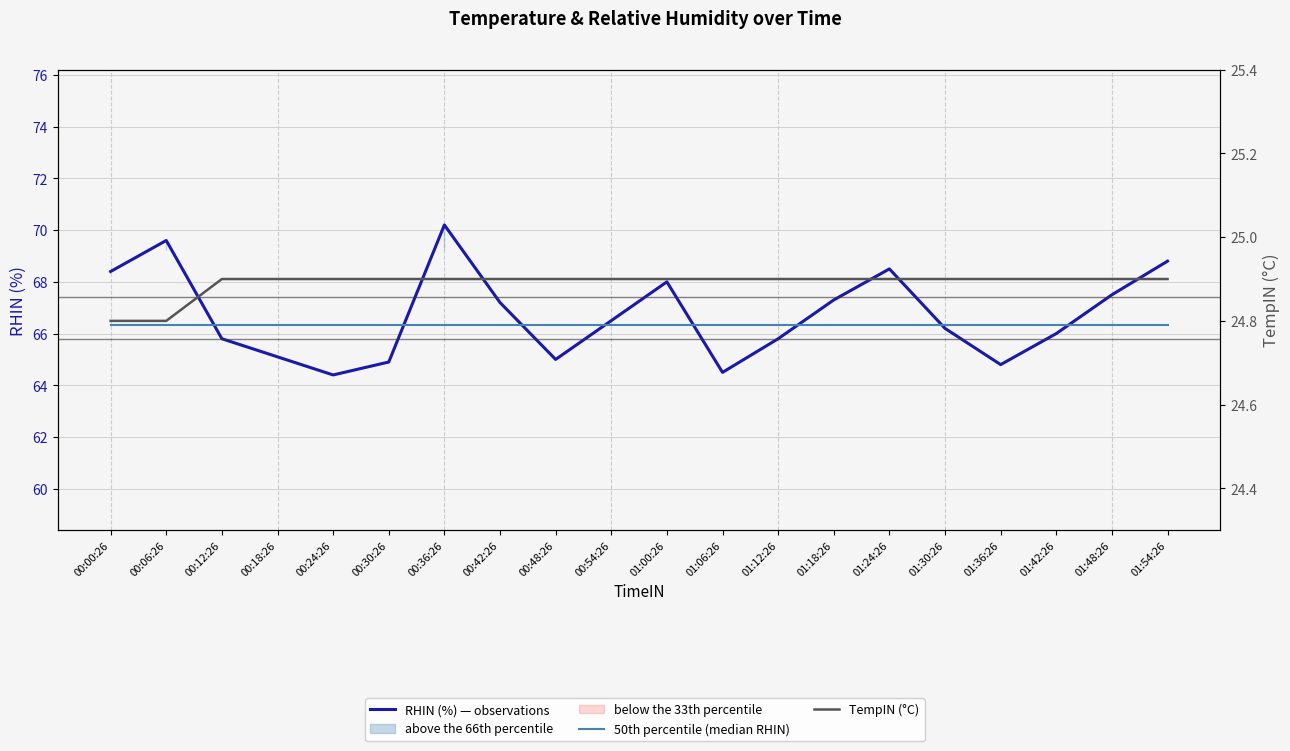

Rank the series by their maximum value, from highest to lowest.

RHIN (%) — observations, 50th percentile (median RHIN), TempIN (°C)